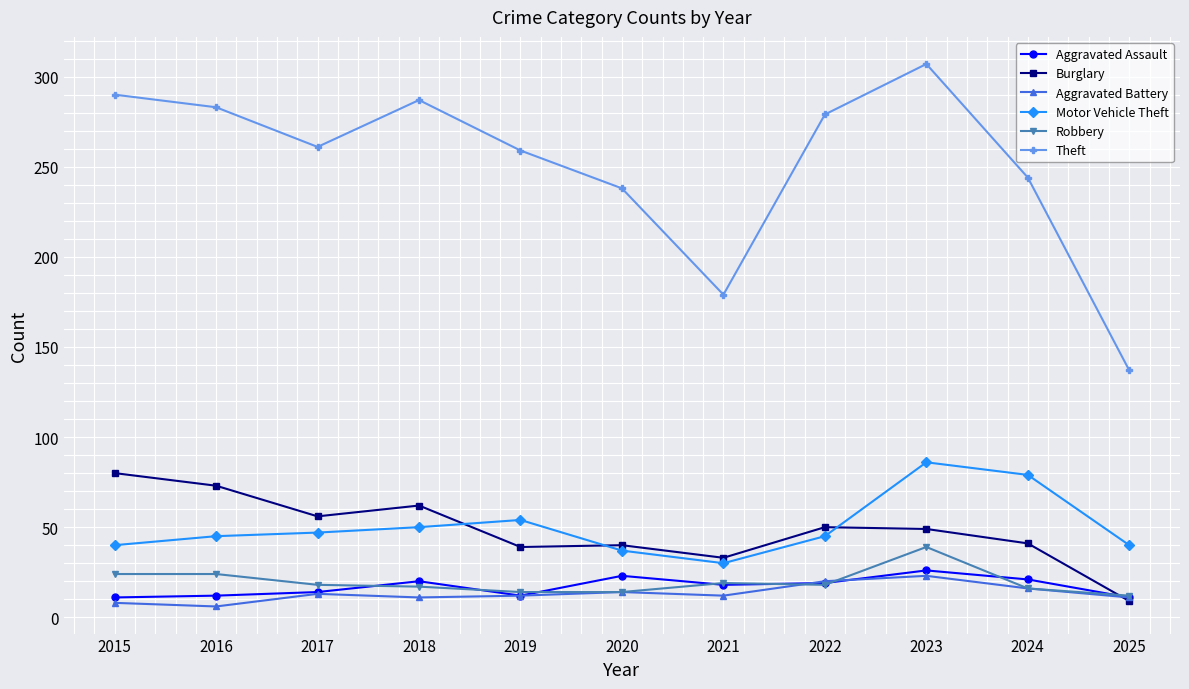

The Aggravated Assault series shows 8 at 2020. True or false?

False